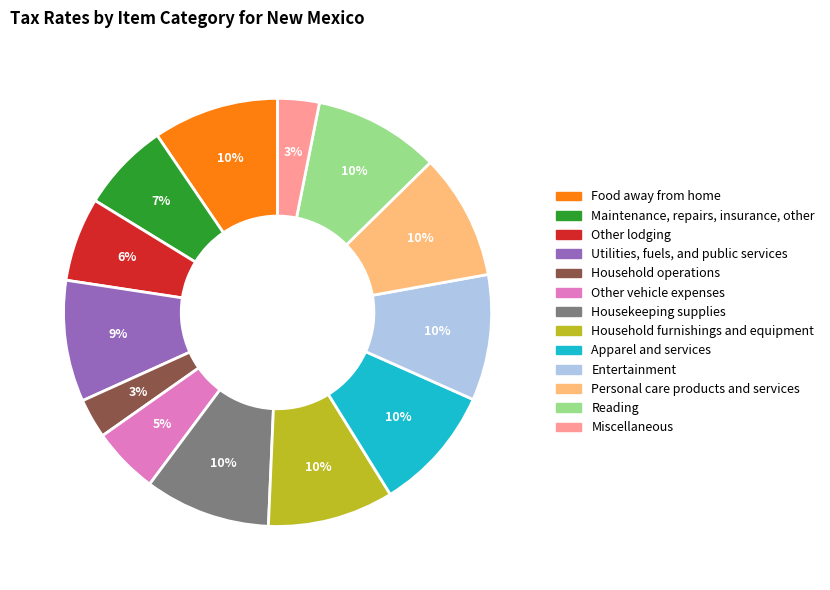

True or false: Apparel and services accounts for 10% of the total.

True